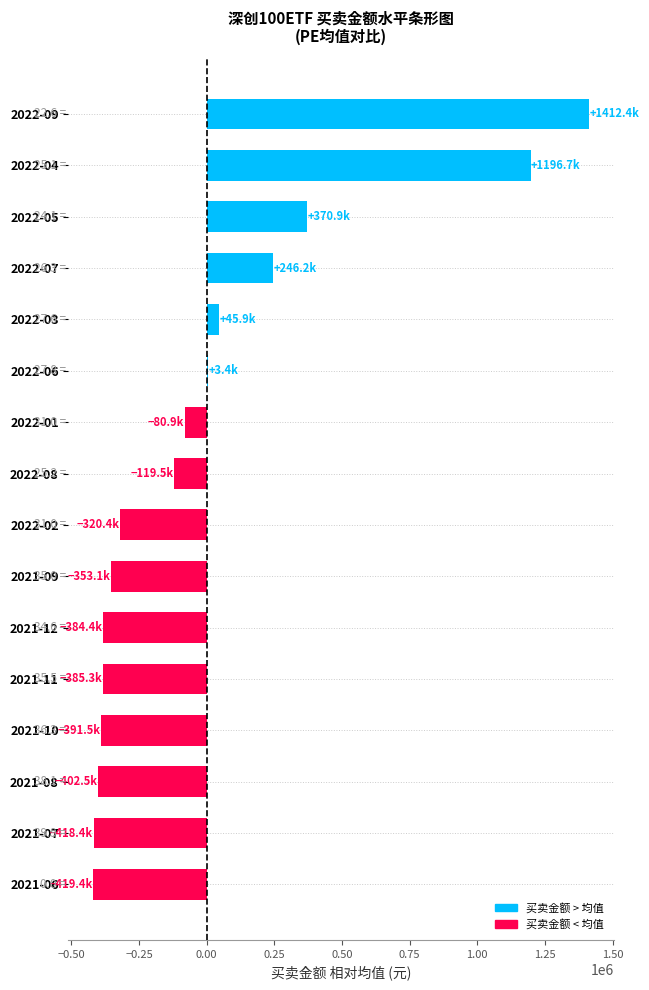

Is it true that the value at 2022-04 is 2034819.2?

False